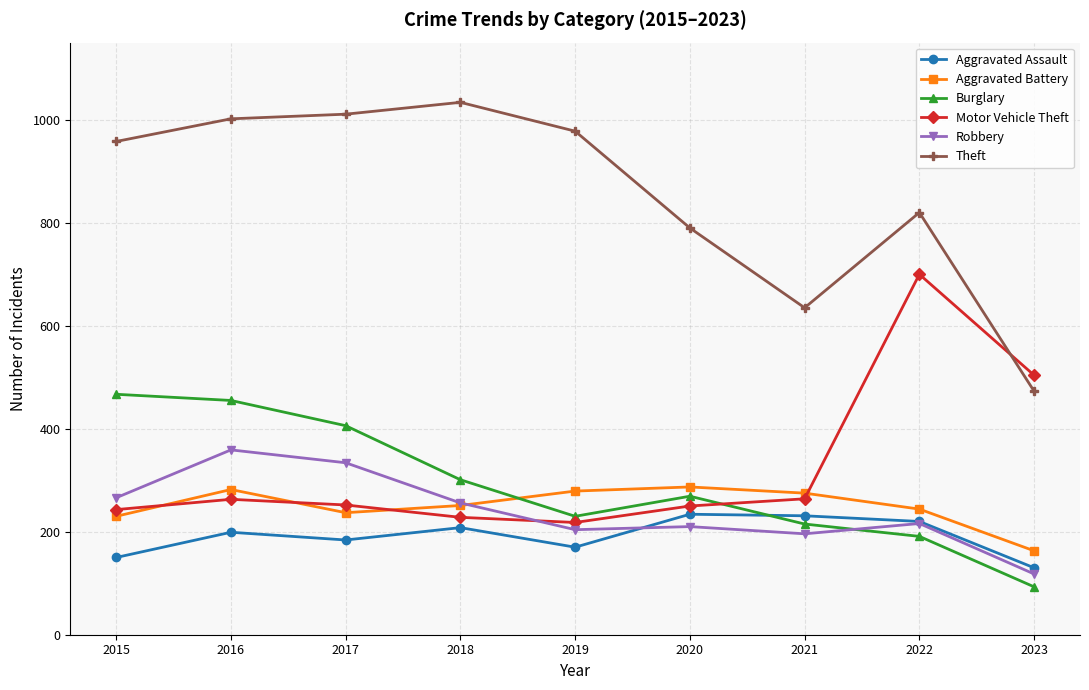

How many data points in Aggravated Assault are less than 199?

4